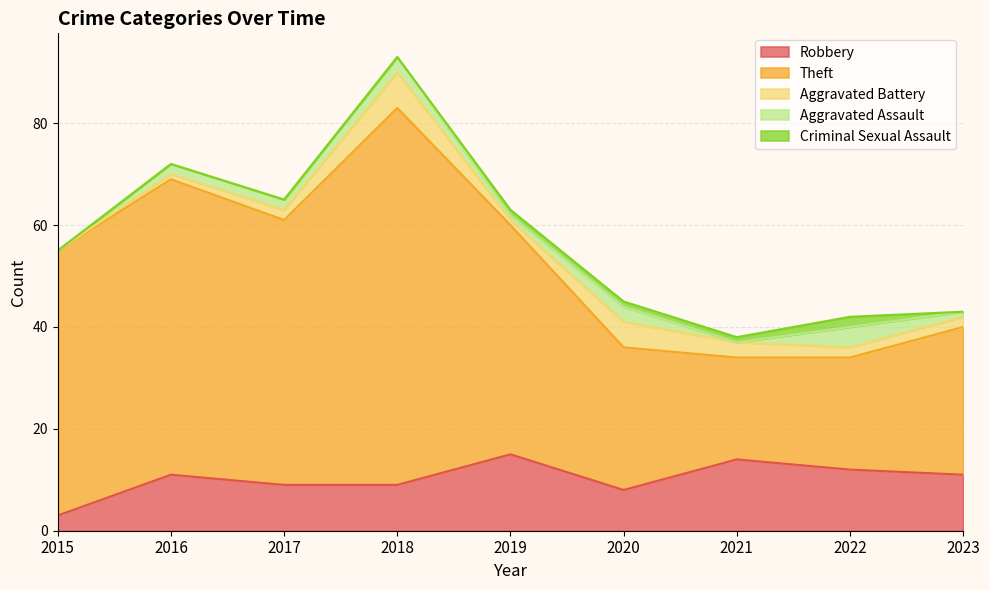

Read the Aggravated Assault value at 2018.

3